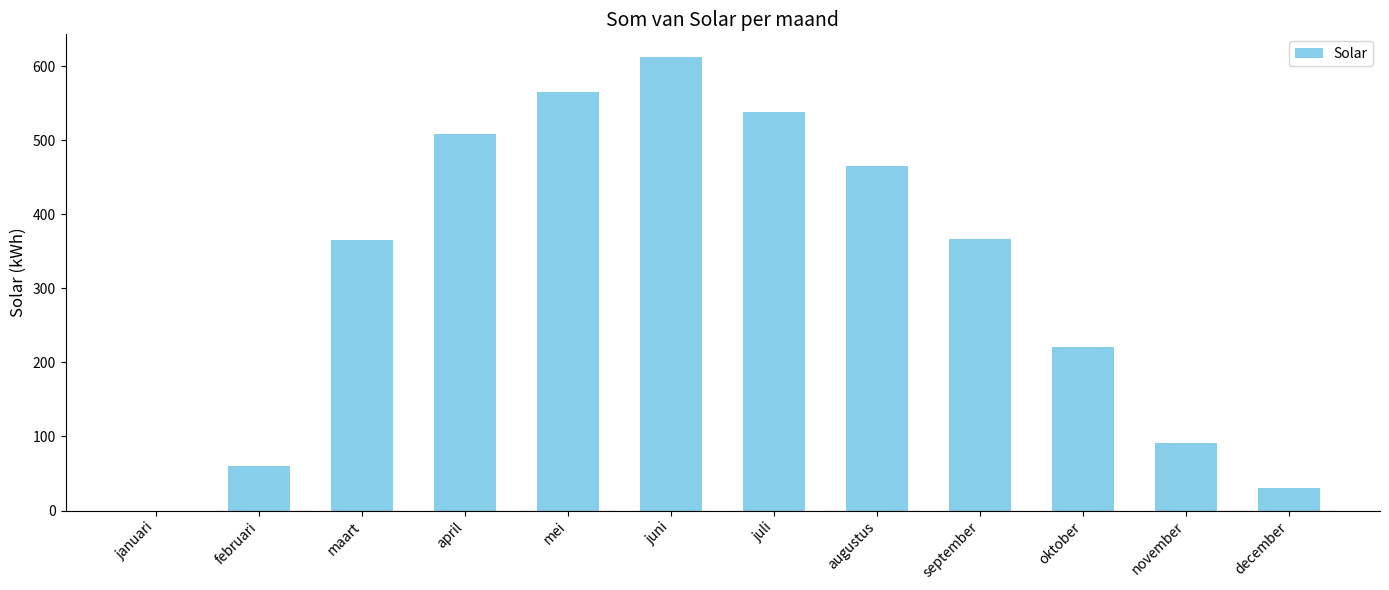

What is the sum of the values at mei and februari?

625.9